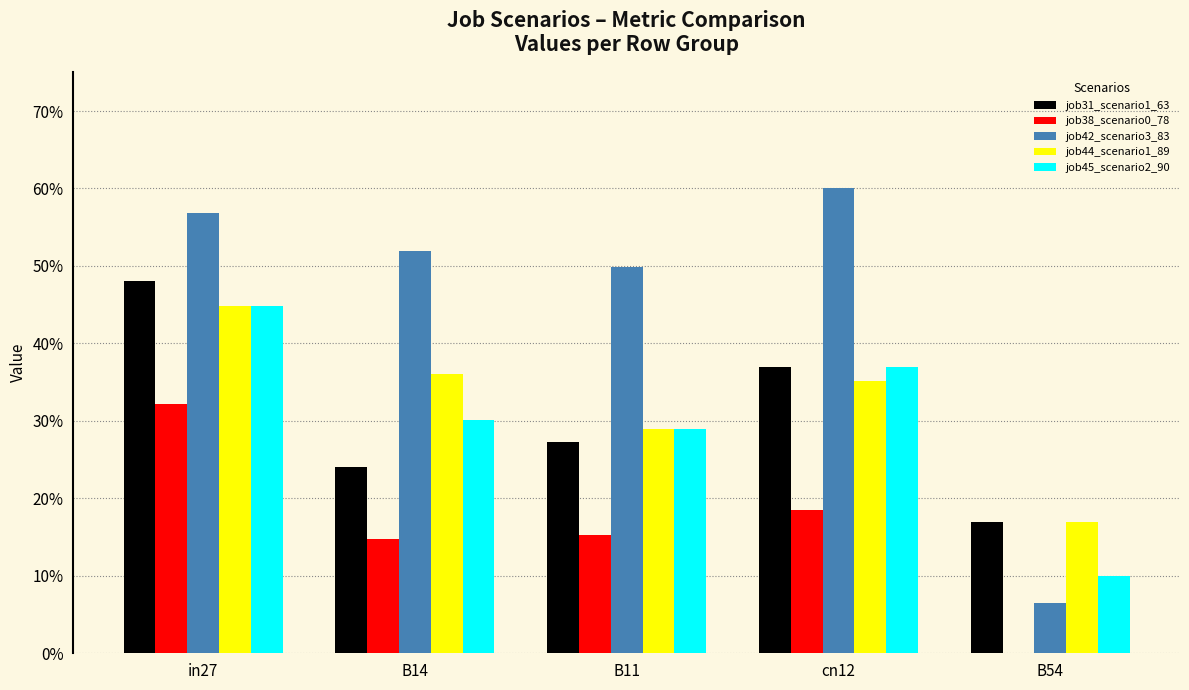

The job45_scenario2_90 series shows 0.4 at in27. True or false?

True